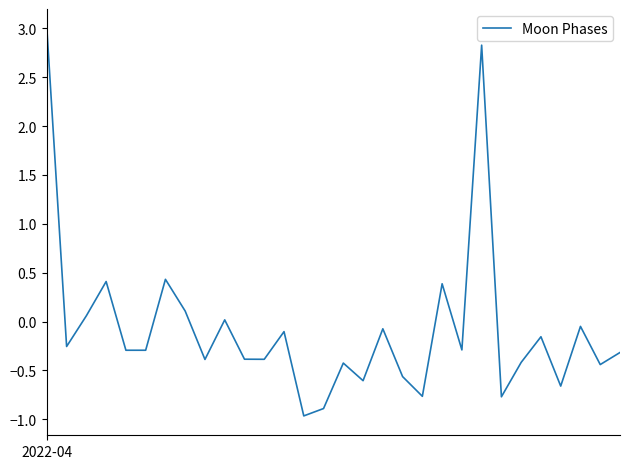

What is the minimum value shown in the chart?

-1.0